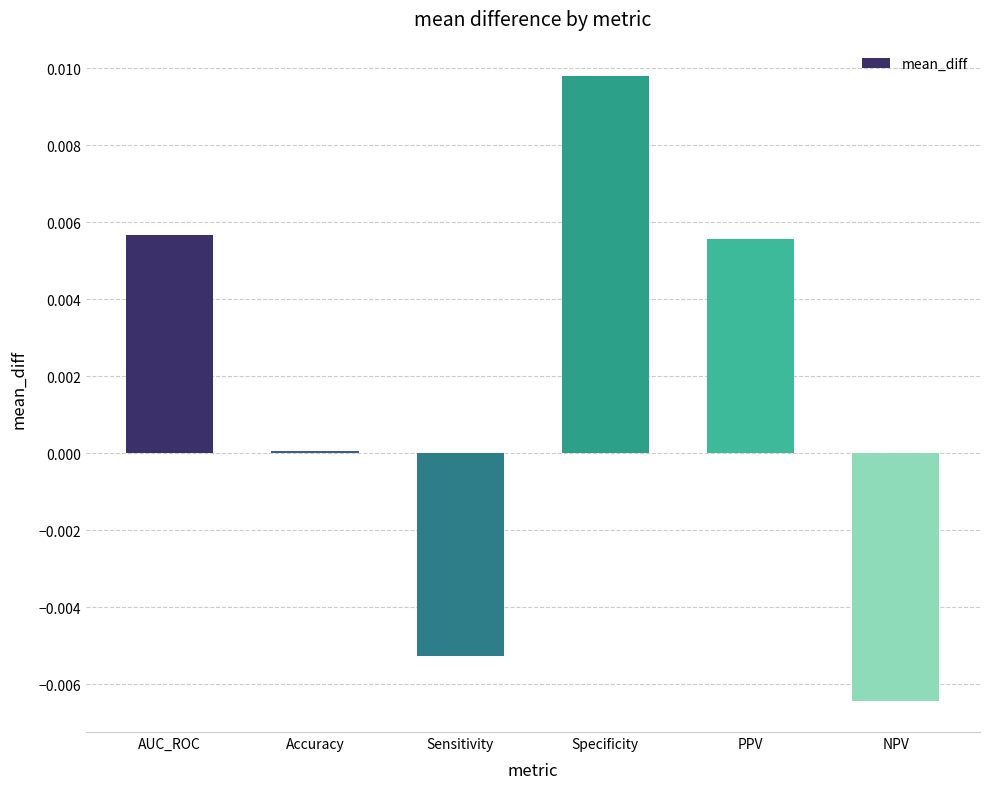

Which label corresponds to the largest value in the chart?

Specificity